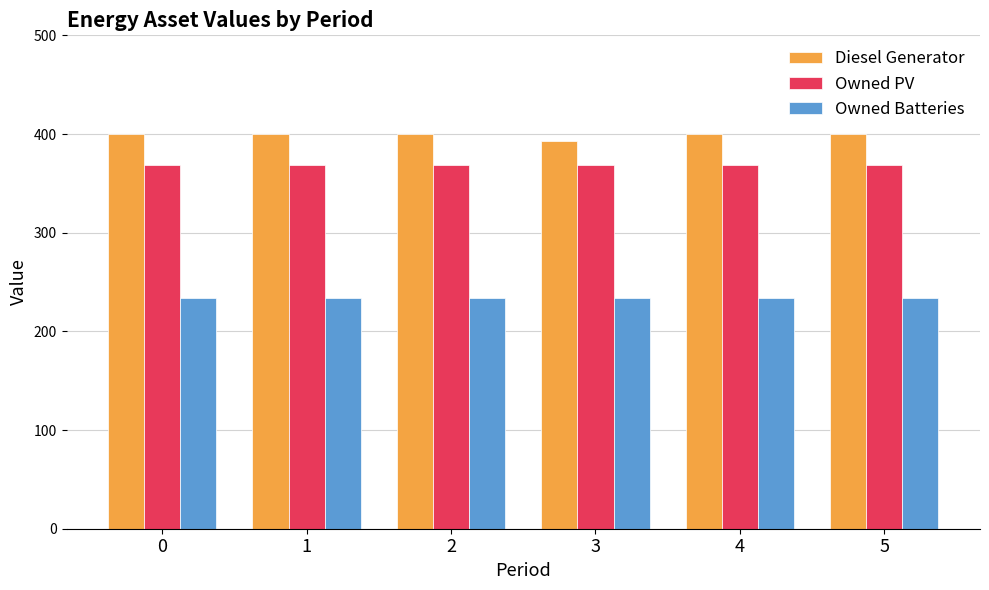

The value of Owned Batteries at 2 is 119. True or false?

False